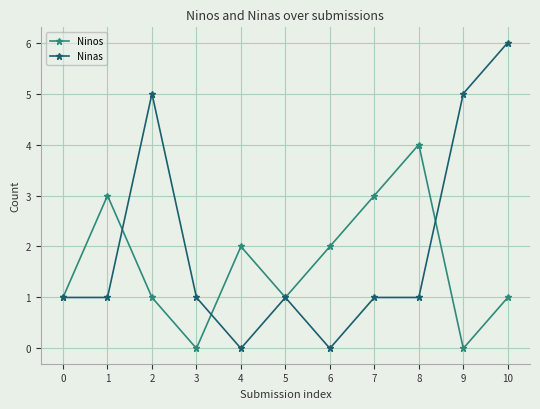

True or false: Ninos has a value of 0 at 5.

False